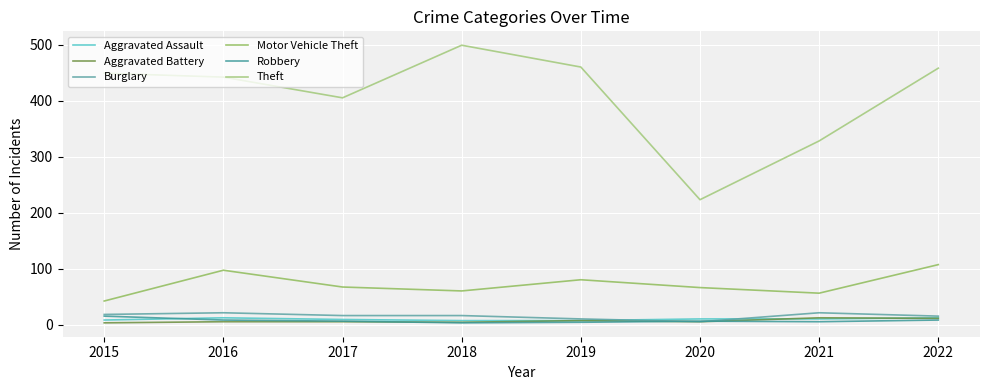

Which category has the lowest value in the Motor Vehicle Theft series?

2015